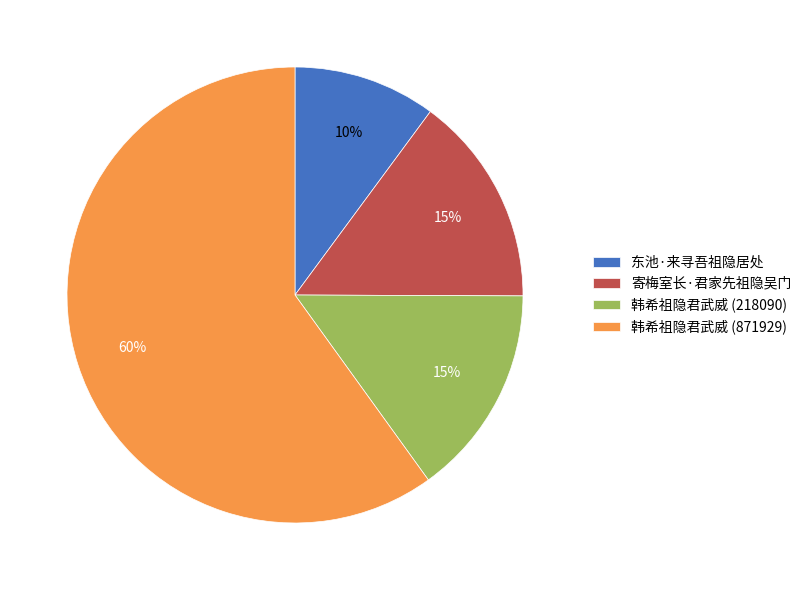

Combined, do 韩希祖隐君武威 (218090) and 韩希祖隐君武威 (871929) account for over 50%?

Yes